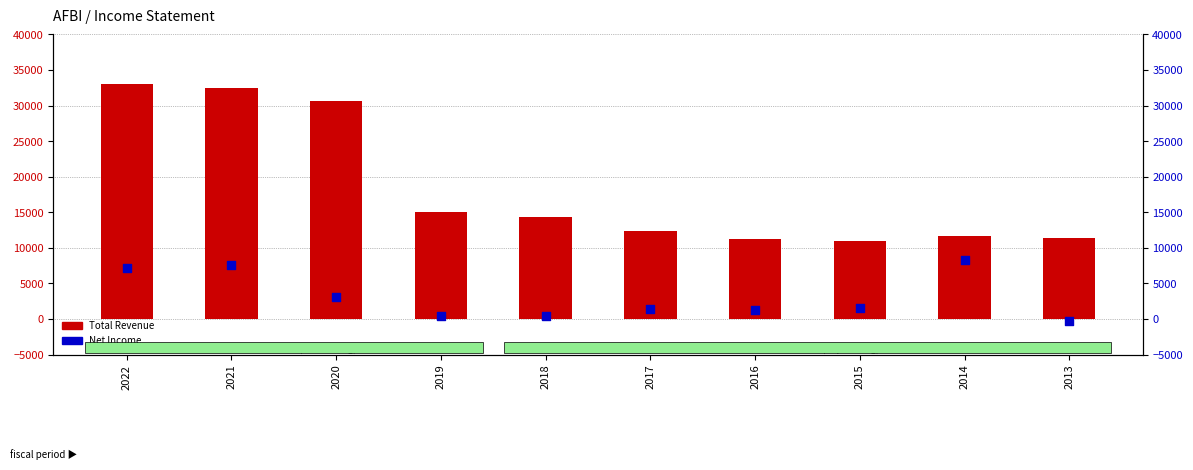

At which category is the sum across all series the highest?

2022